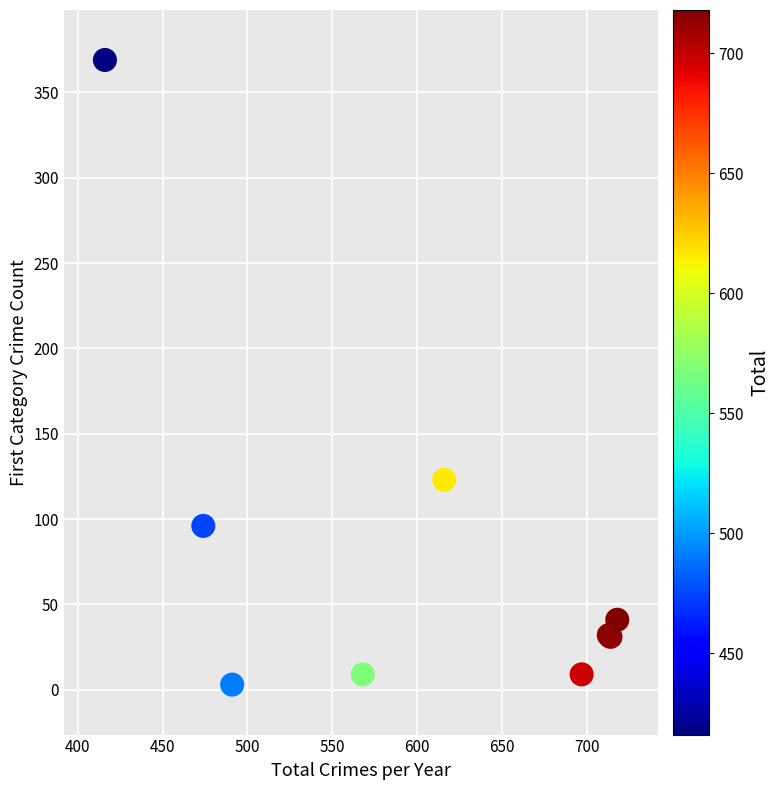

What Y value in the scatter plot is closest to 186?

123